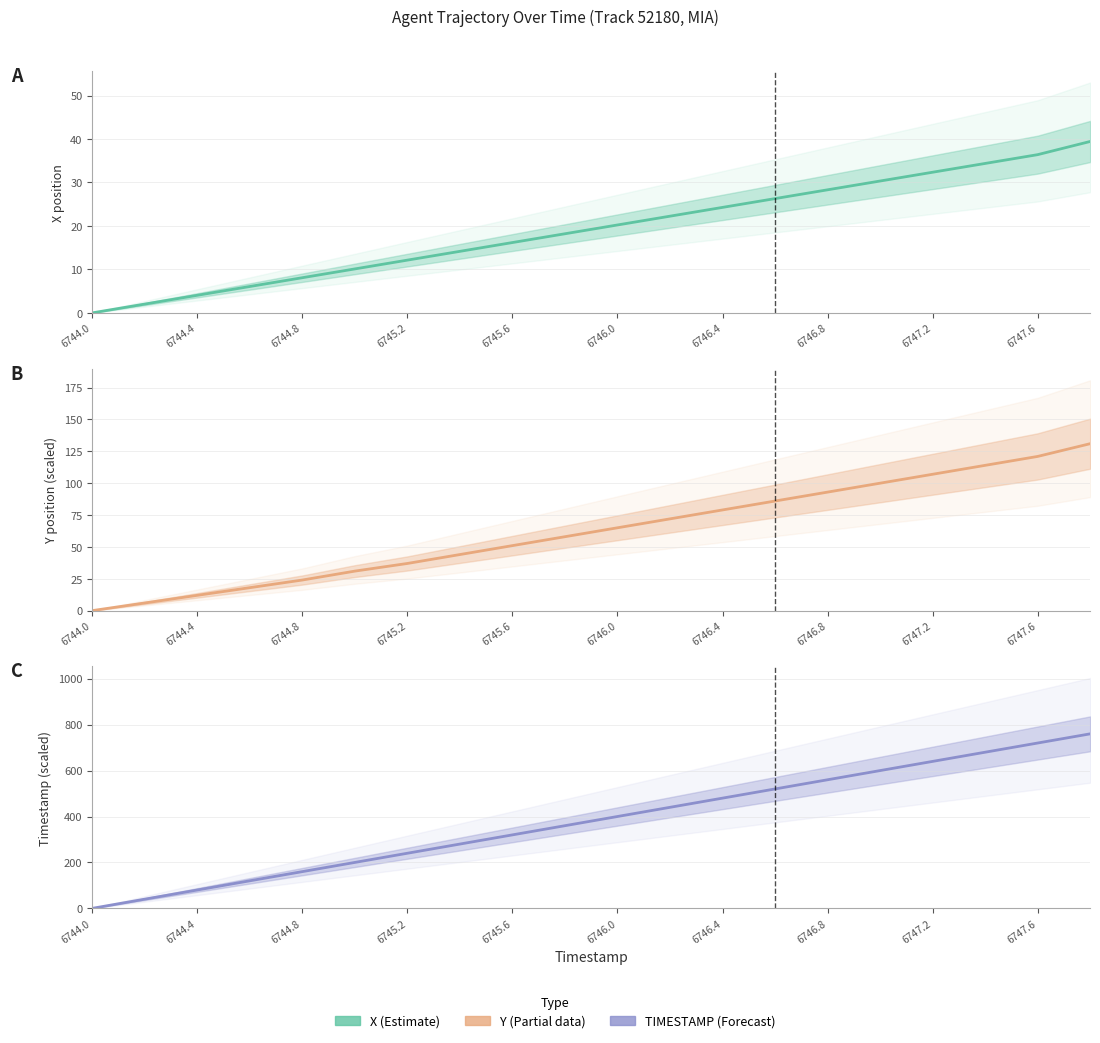

Is this an area chart (filled region under the line)?

No